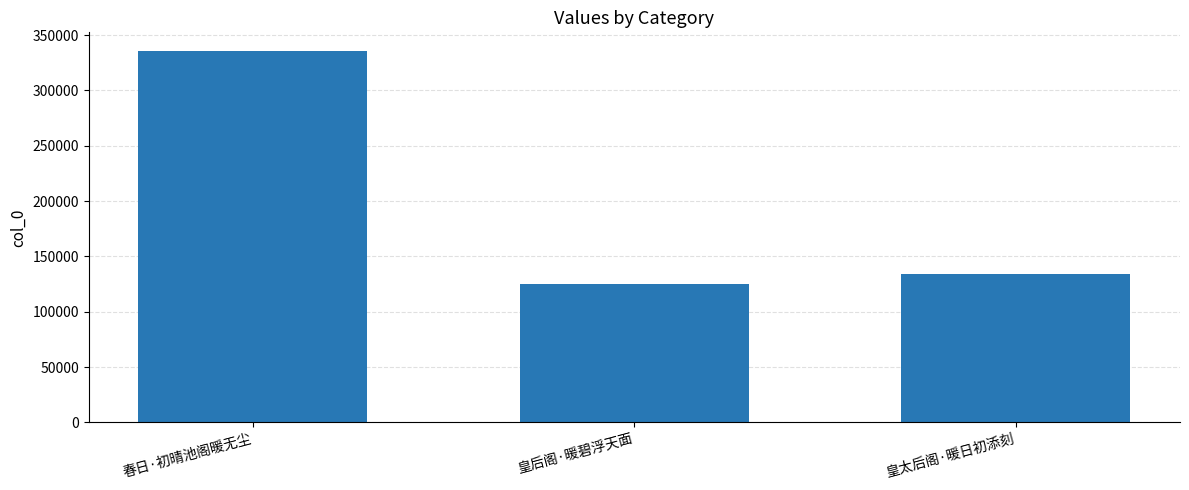

Reading left to right, extract all data points from this chart.

春日·初晴池阁暖无尘=335628	皇后阁·暖碧浮天面=124949	皇太后阁·暖日初添刻=133746